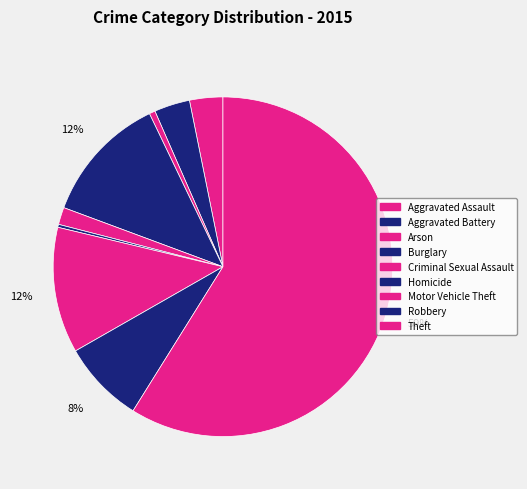

How many segments does this pie chart have?

9